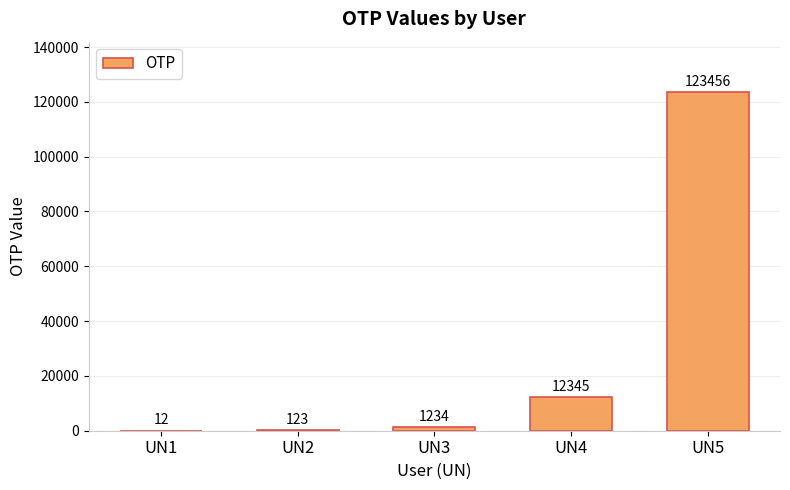

At which label is the value closest to 61734?

UN4